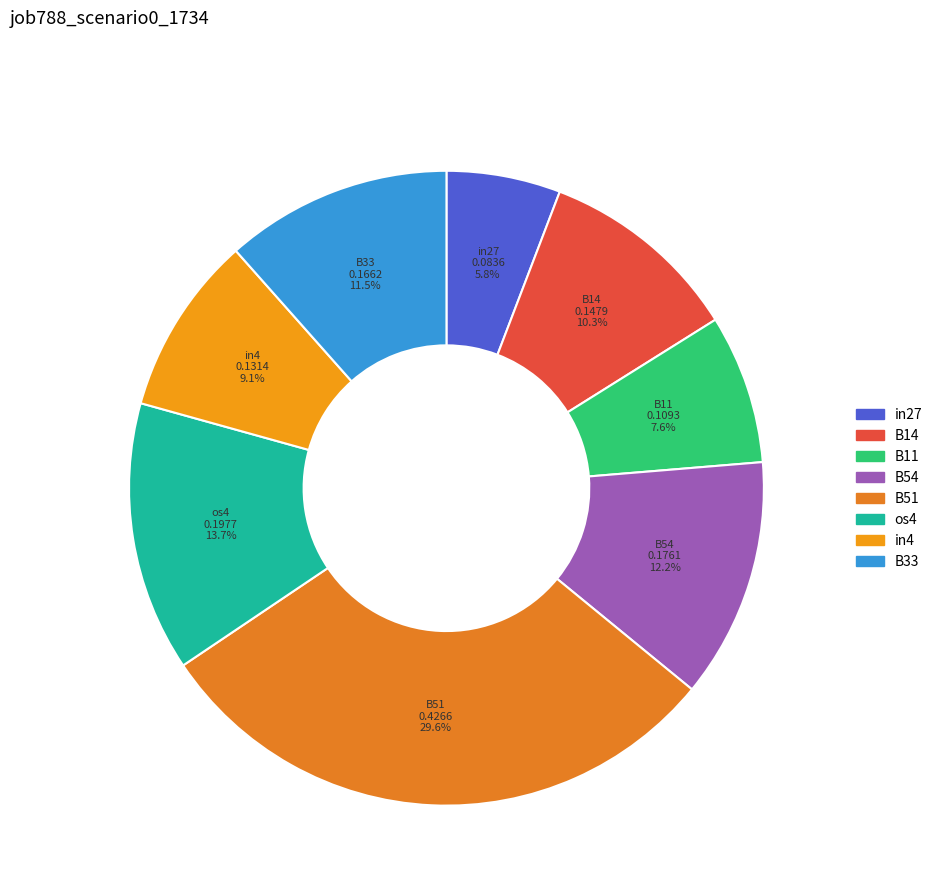

To the nearest percent, what is the average slice percentage?

12%